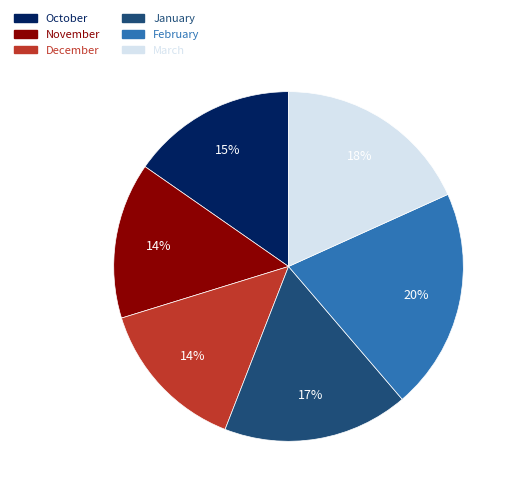

Is it true that November is 29% of the pie?

False